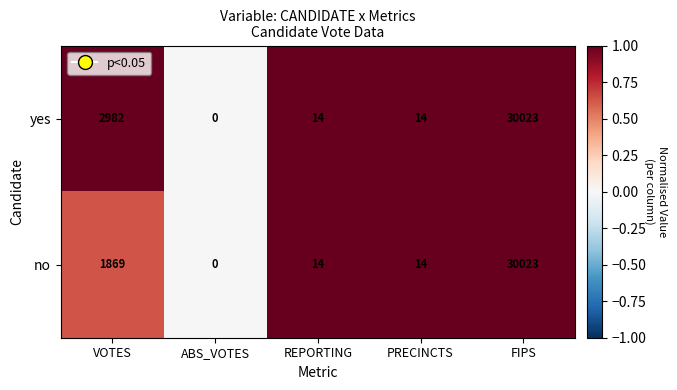

What is the spread (max minus min) of values at VOTES?

1113